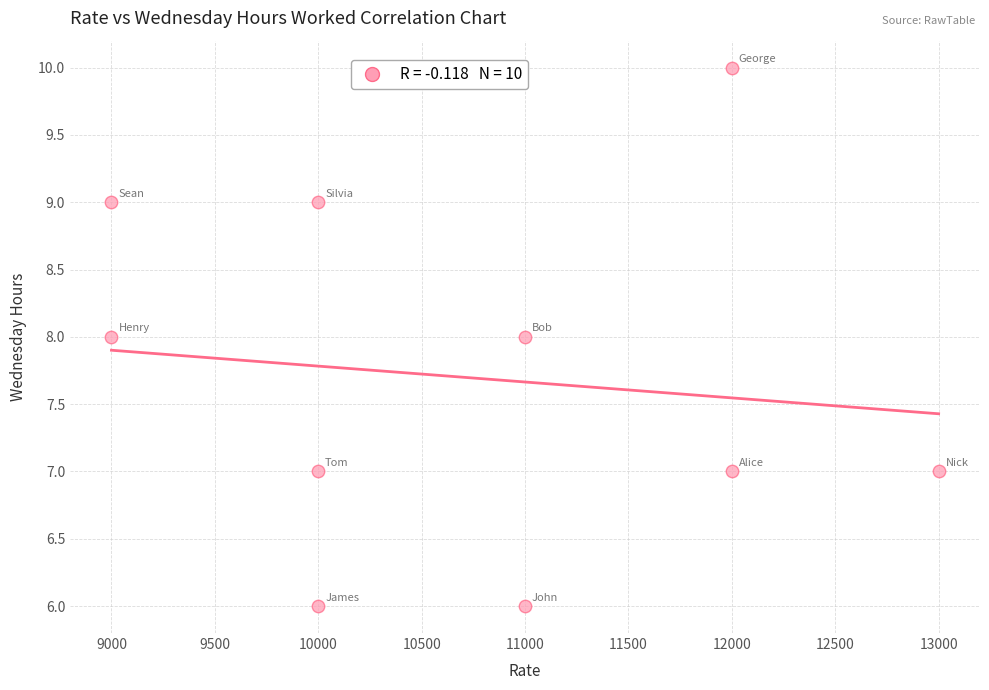

What is the range of X values (max minus min)?

4000